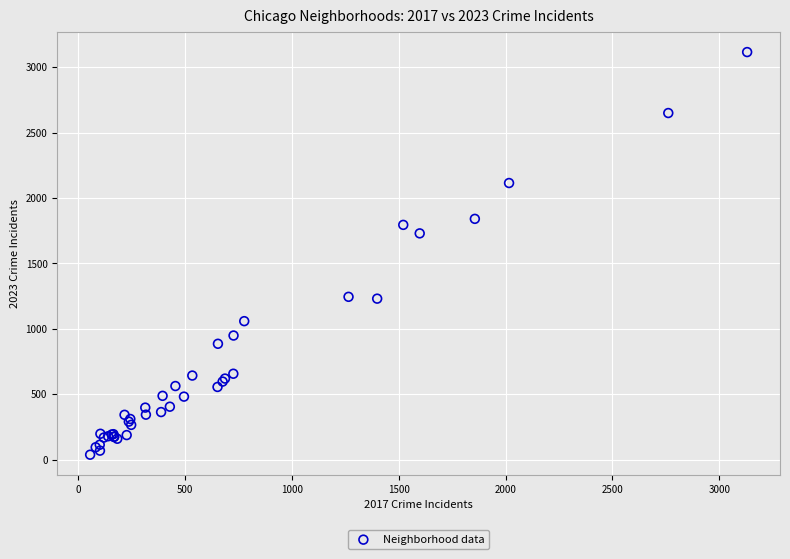

What Y value in the scatter plot is closest to 1577?

1730